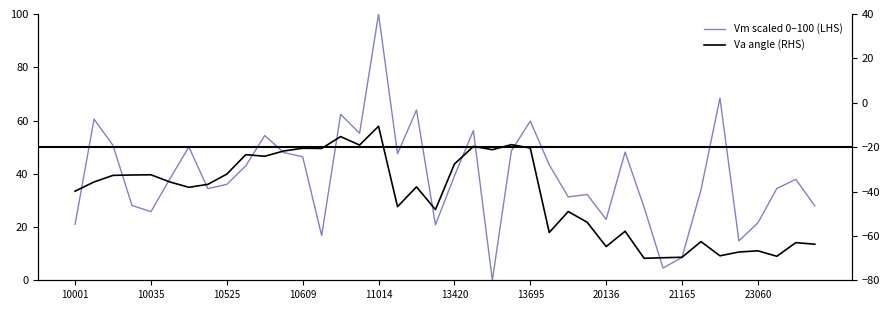

Rank the series by their maximum value, from lowest to highest.

Va (RHS), Vm scaled 0-100 (LHS)